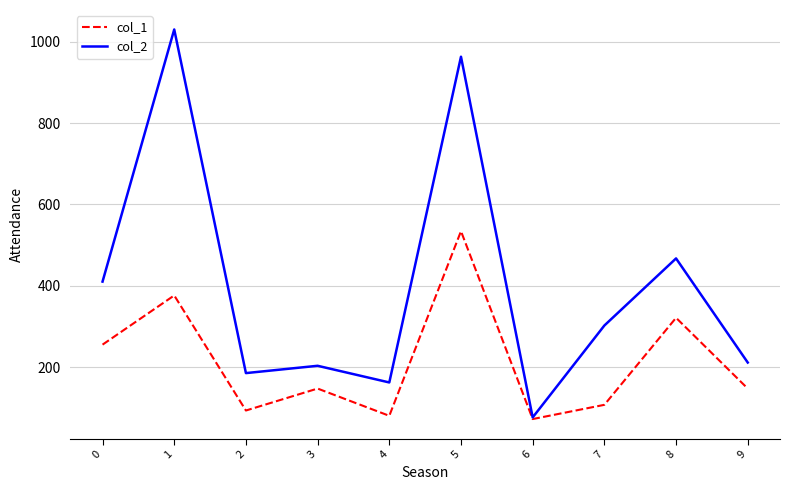

Rank the series by their average value, from highest to lowest.

col_2, col_1